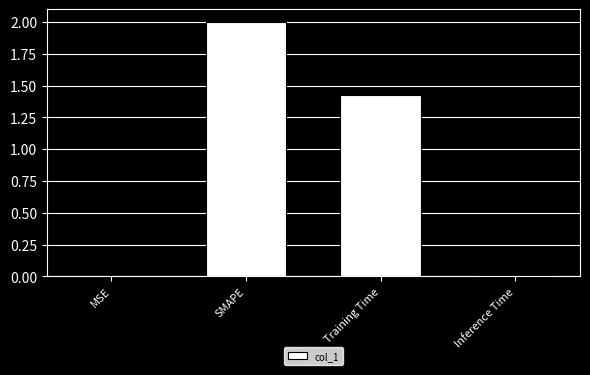

Are the bars horizontal?

No